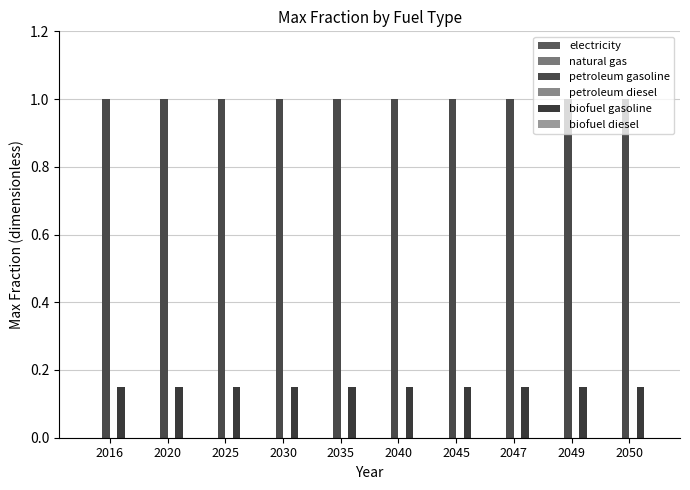

List the series in order of their peak value, lowest first.

biofuel gasoline, petroleum gasoline